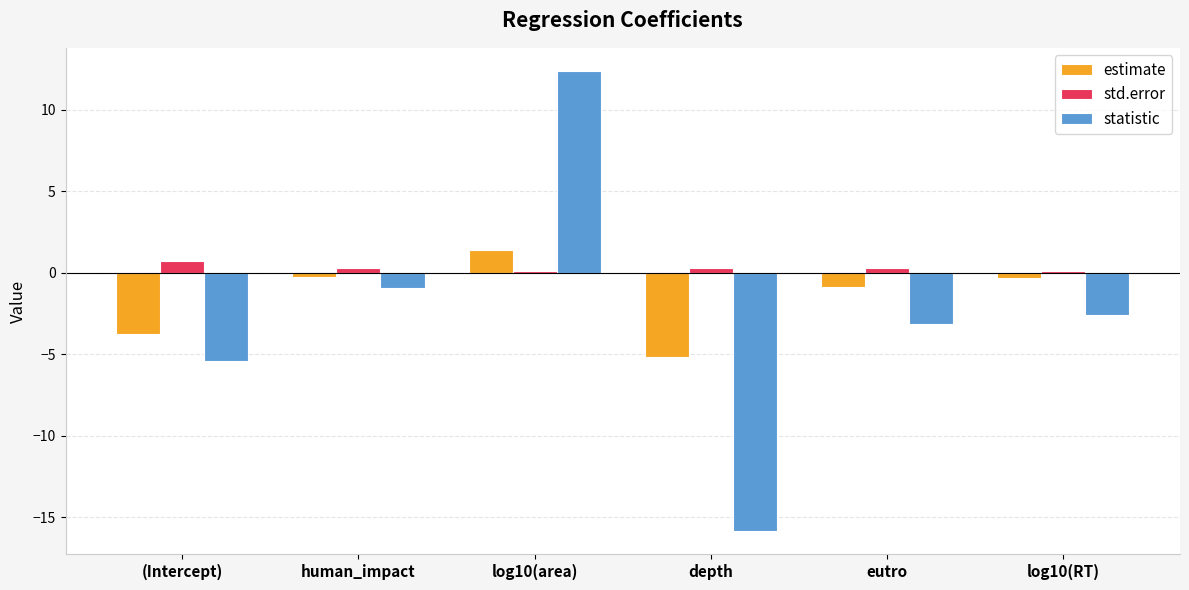

What is the label of the 4th bar from the left?

depth